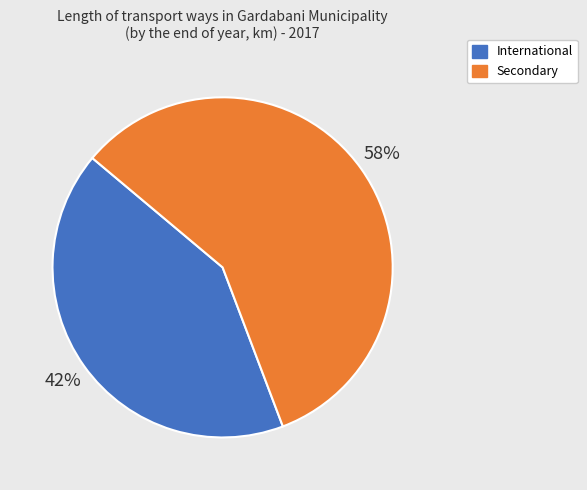

How many segments does this pie chart have?

2